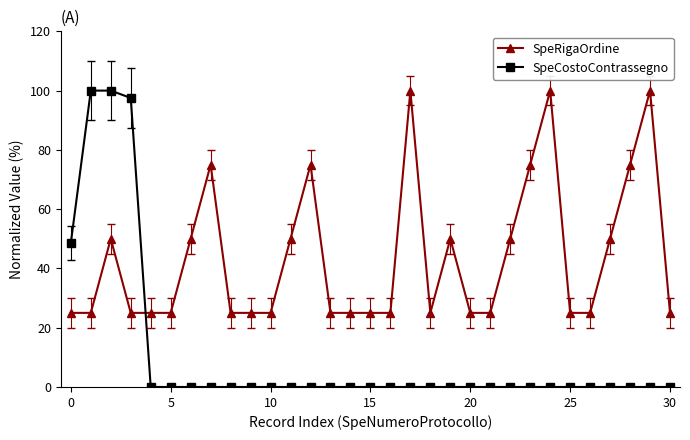

At how many categories does at least one series exceed 13?

31